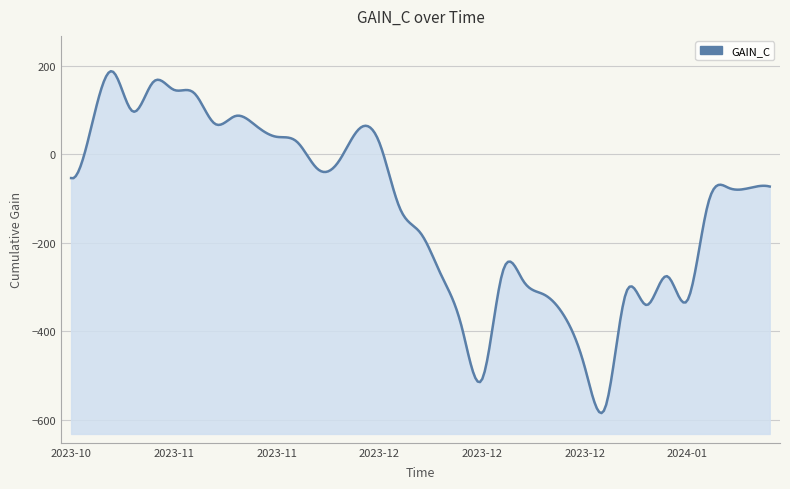

What is the greatest value displayed?

186.9